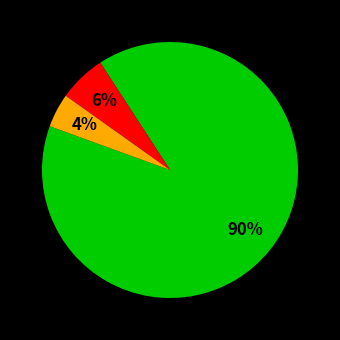

Does any single category account for the majority?

Yes